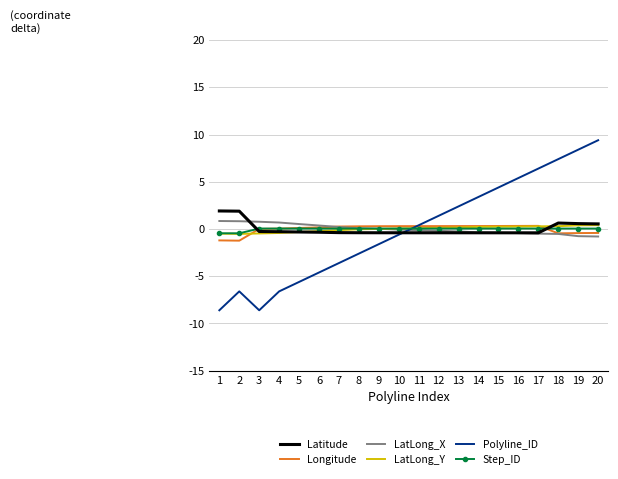

Is it true that Latitude equals -0.4 at 16?

True